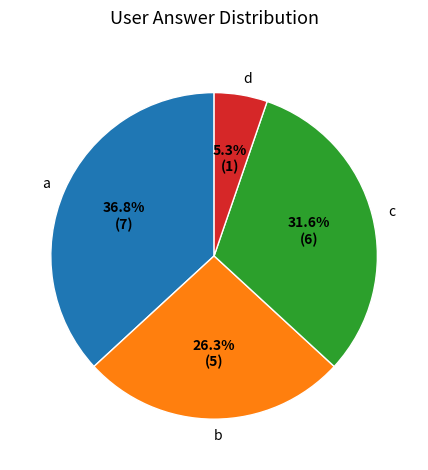

What is the largest slice in the pie chart?

a